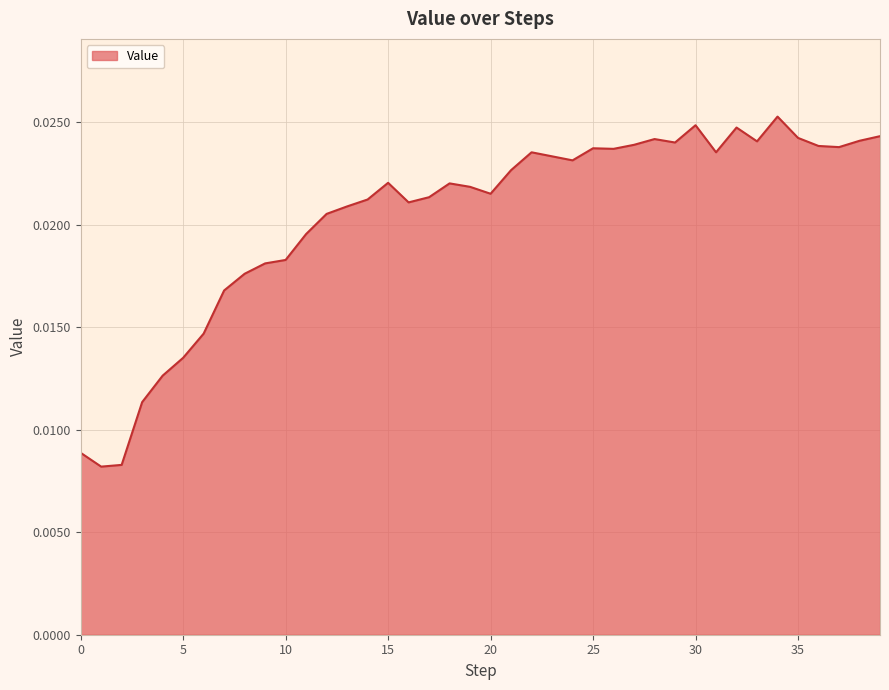

How many lines are shown in the chart?

1